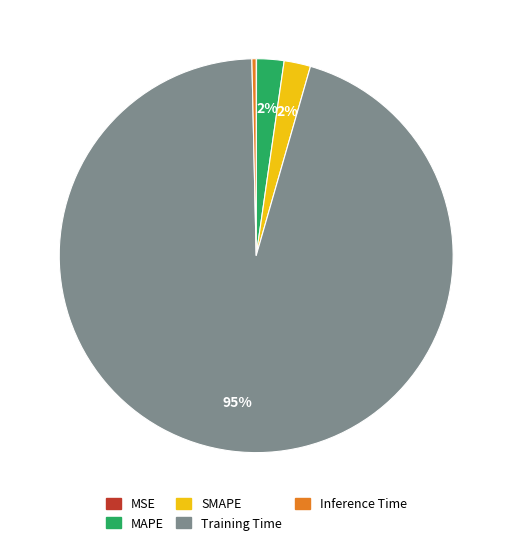

What is the largest slice in the pie chart?

Training Time